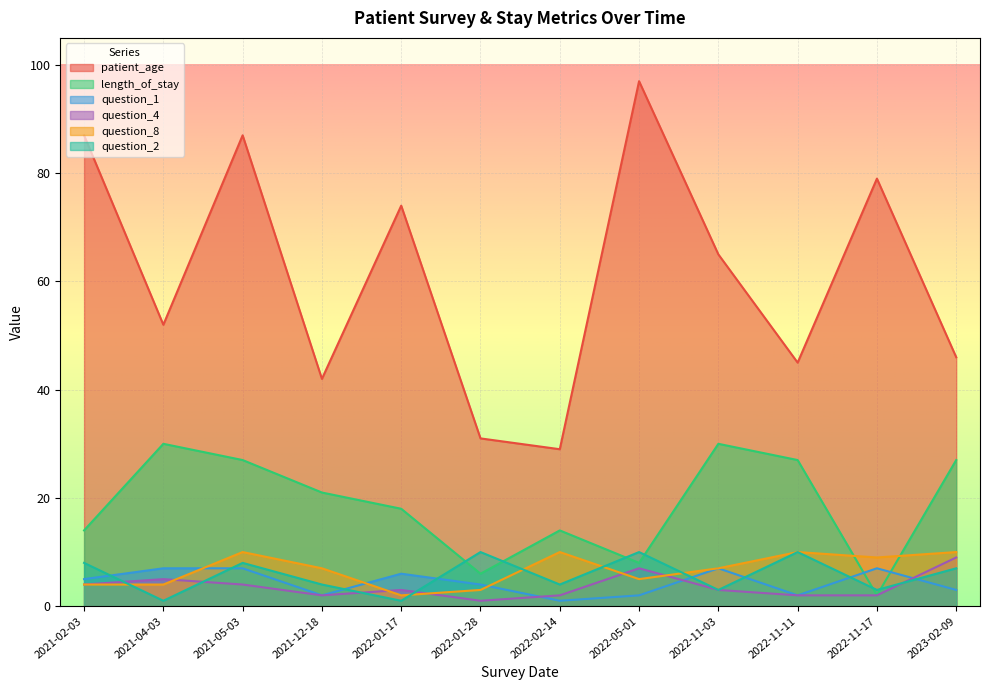

How many values in the question_2 series exceed 7?

5